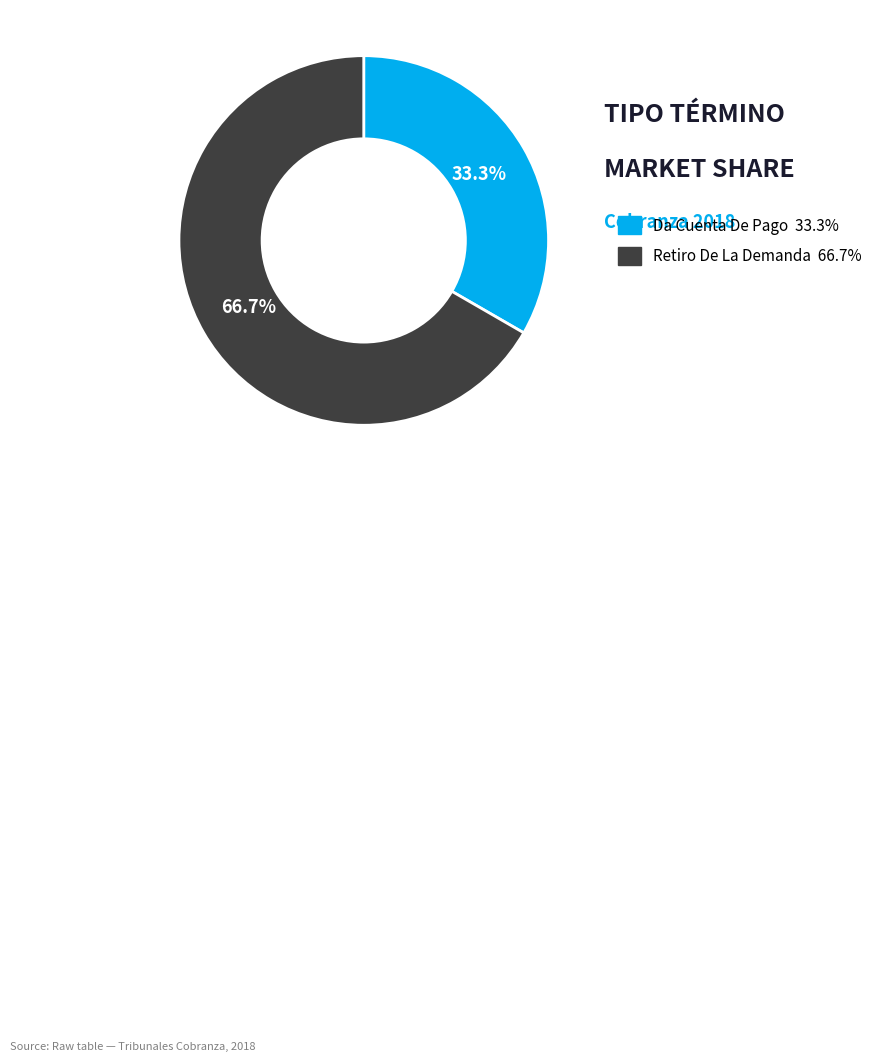

How many segments does this pie chart have?

2